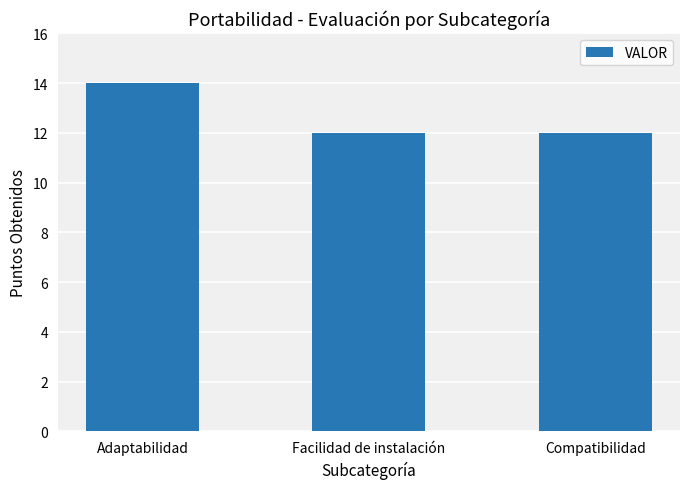

What is the difference between the maximum and minimum values?

2